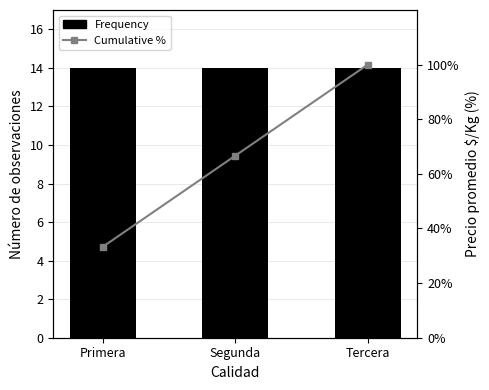

Reading left to right, what are all the values shown in this chart?

Frequency: Primera=14.0	Segunda=14.0	Tercera=14.0
Cumulative %: Primera=33.3	Segunda=66.7	Tercera=100.0